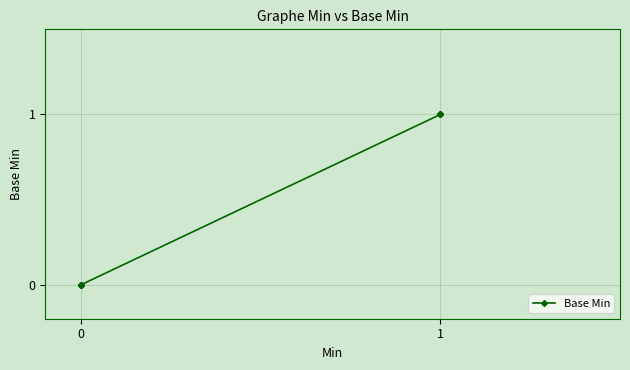

Count the number of data series in this chart.

1